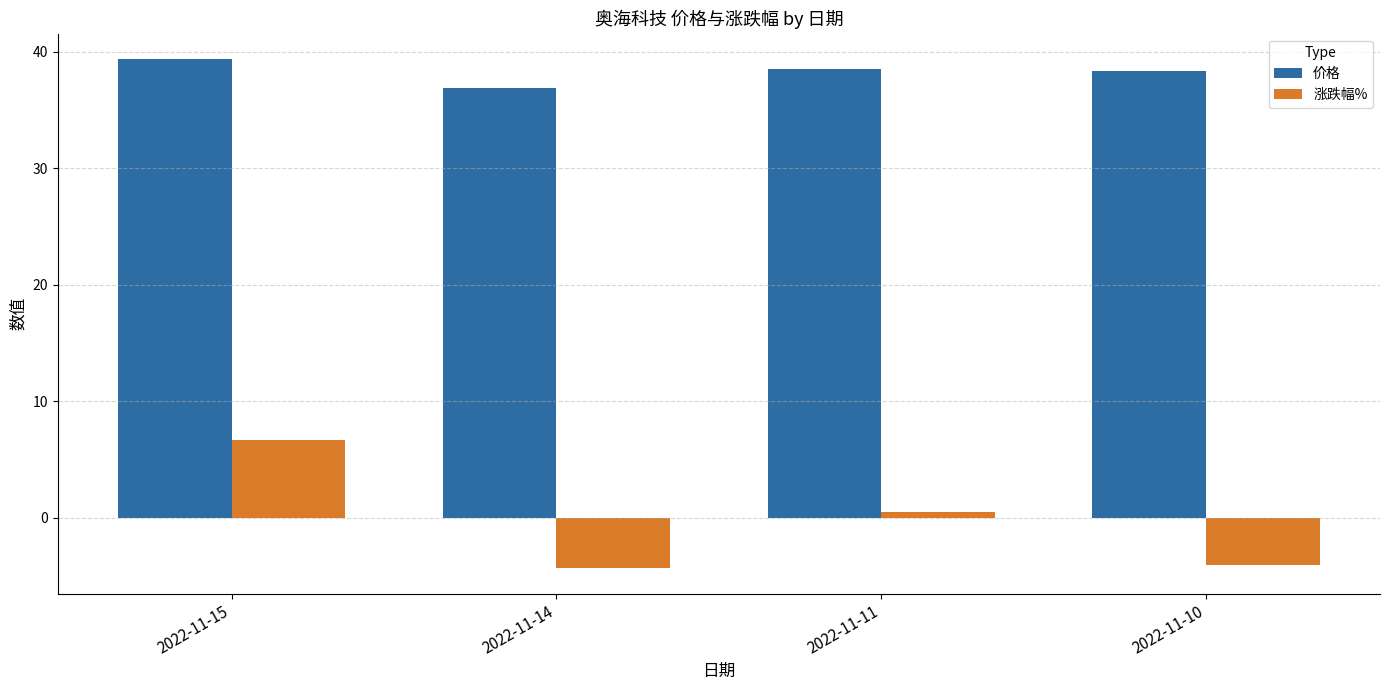

Where does the 涨跌幅% series first go above 0?

2022-11-15